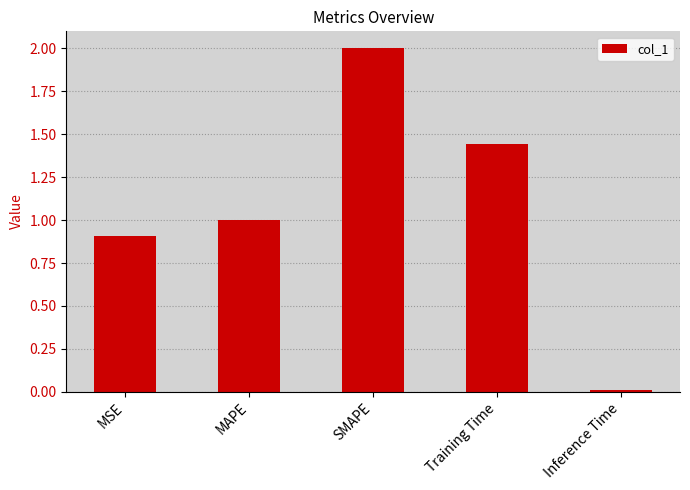

Rank the categories by value from highest to lowest.

SMAPE, Training Time, MAPE, MSE, Inference Time